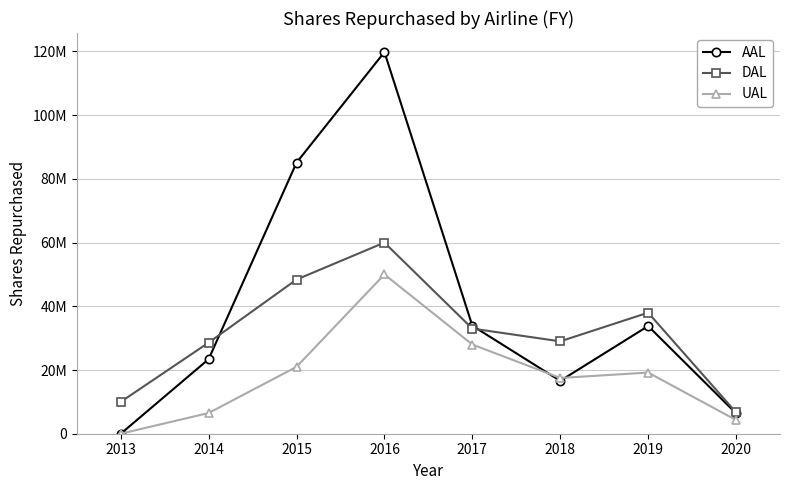

Is this an area chart (filled region under the line)?

No